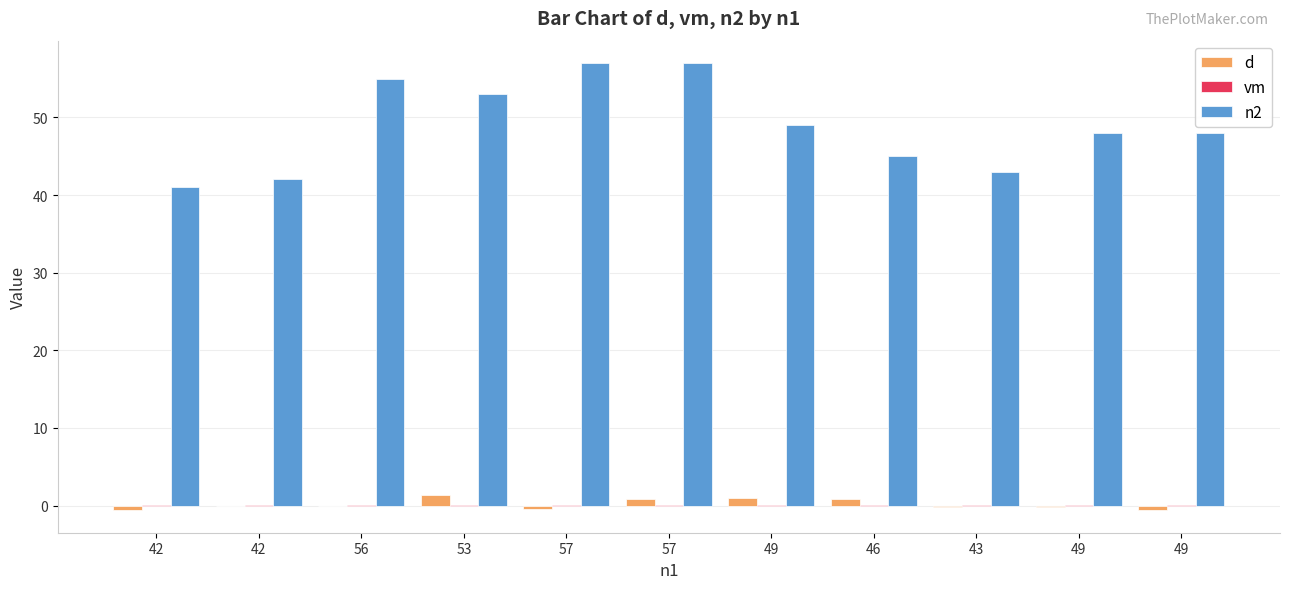

Does the chart contain stacked bars?

No